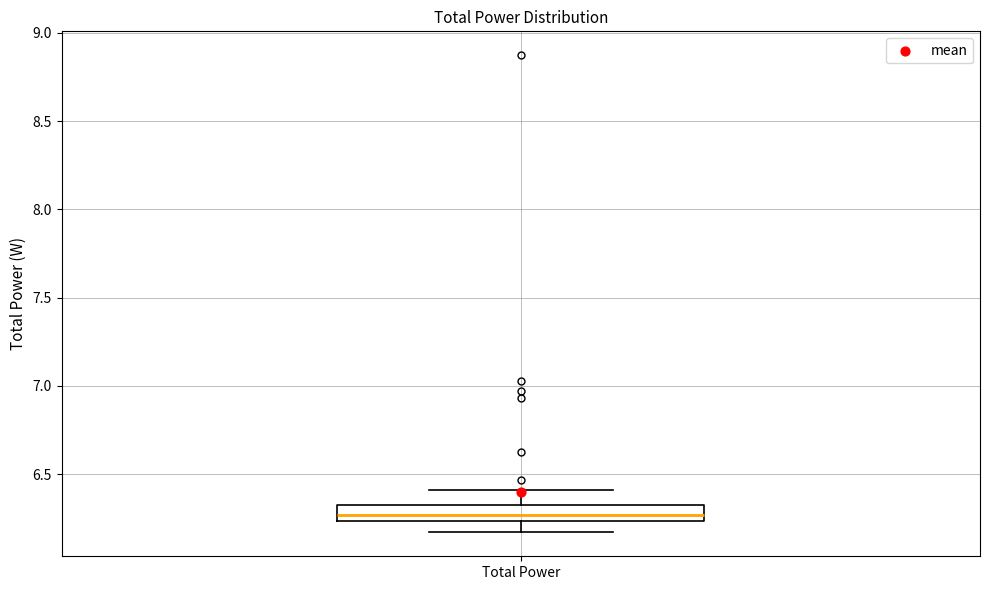

Read this box plot against the y-axis: the position of the median line, the range covered by the box, and the ends of both whiskers. The values are not printed on the chart, so give them approximately, as read against the axis.

median 6.25 (inside the box), box 6.25 to 6.35, whiskers 6.15 to 6.40